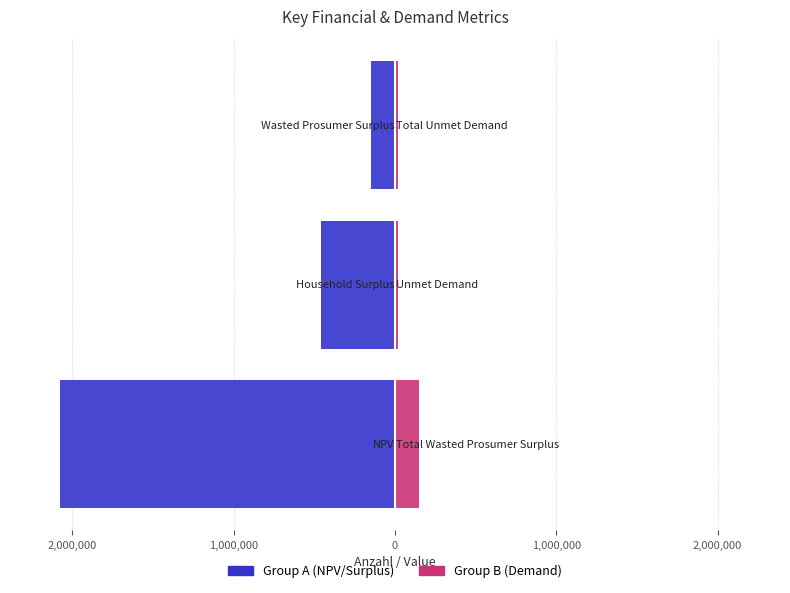

Between 3,000,000 and 1,000,000, which series saw the biggest shift?

Group A